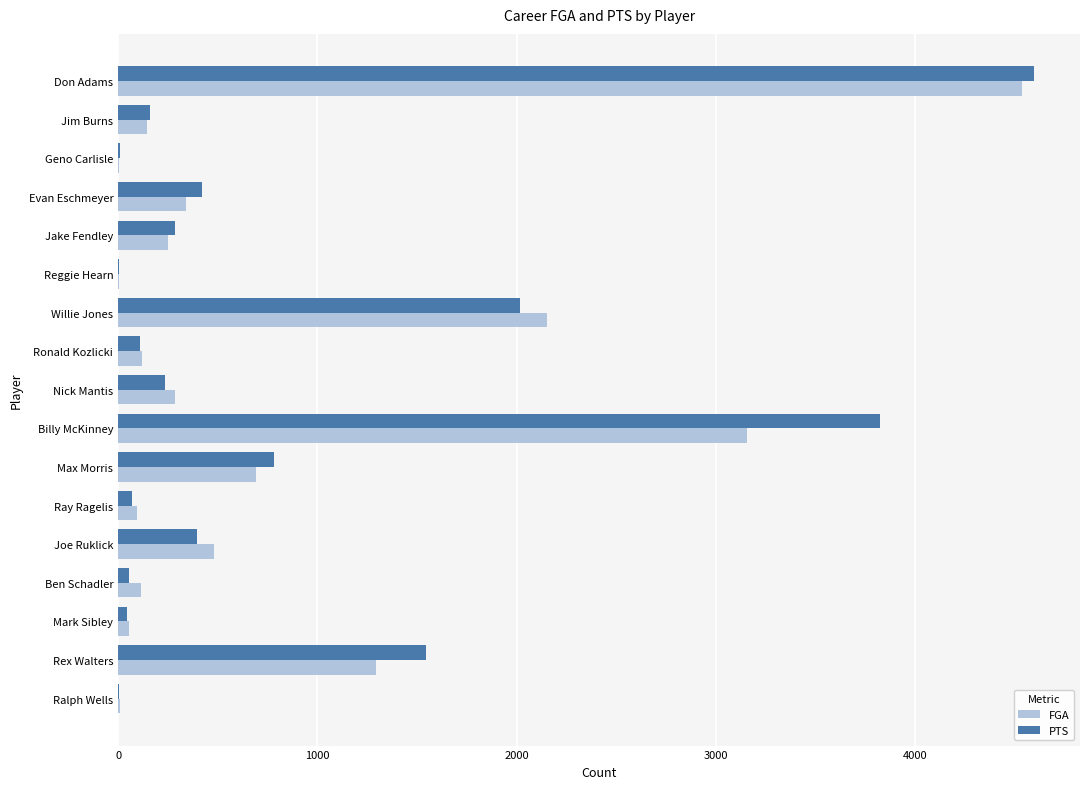

Is the value of PTS at Billy McKinney greater than the value of FGA at Don Adams?

No